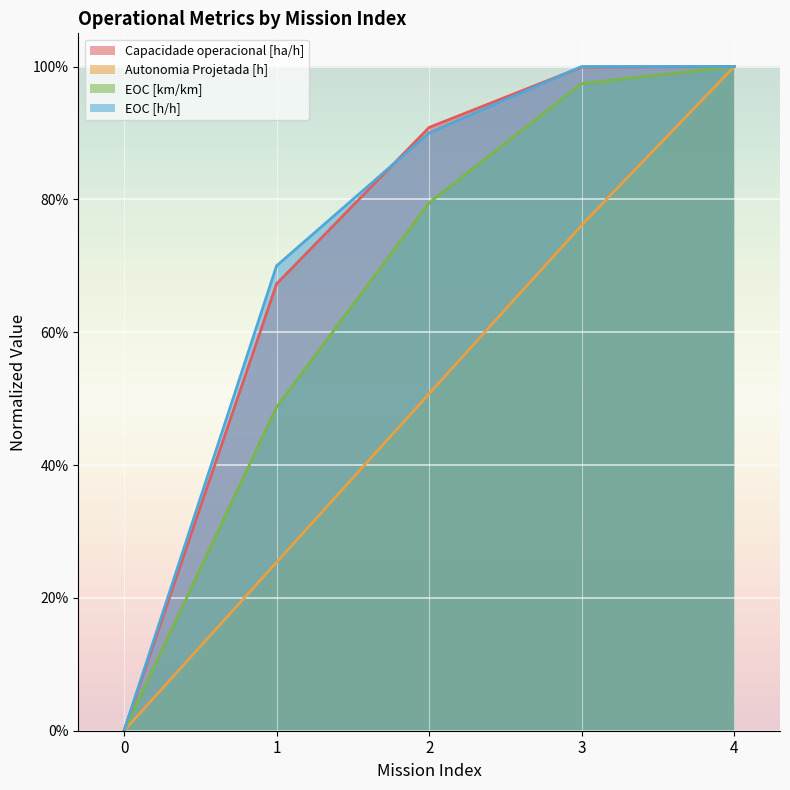

Is it true that Capacidade operacional [ha/h] equals 1.0 at 3?

True